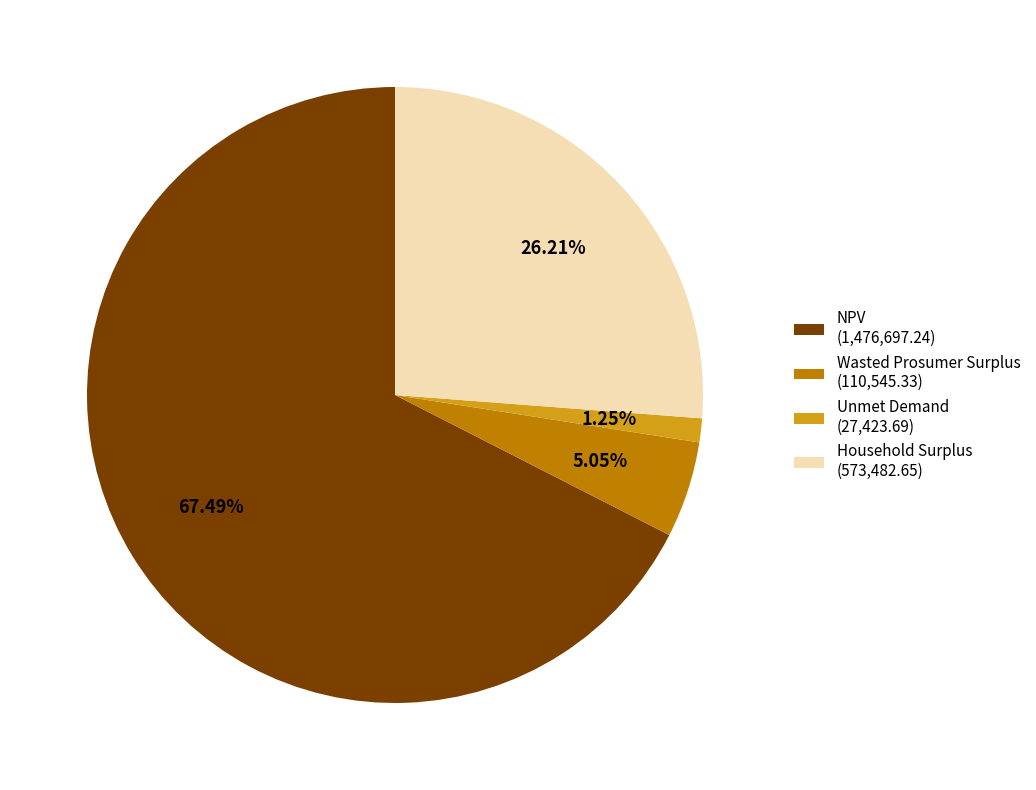

What is the total percentage of NPV and Household Surplus?

93.7%